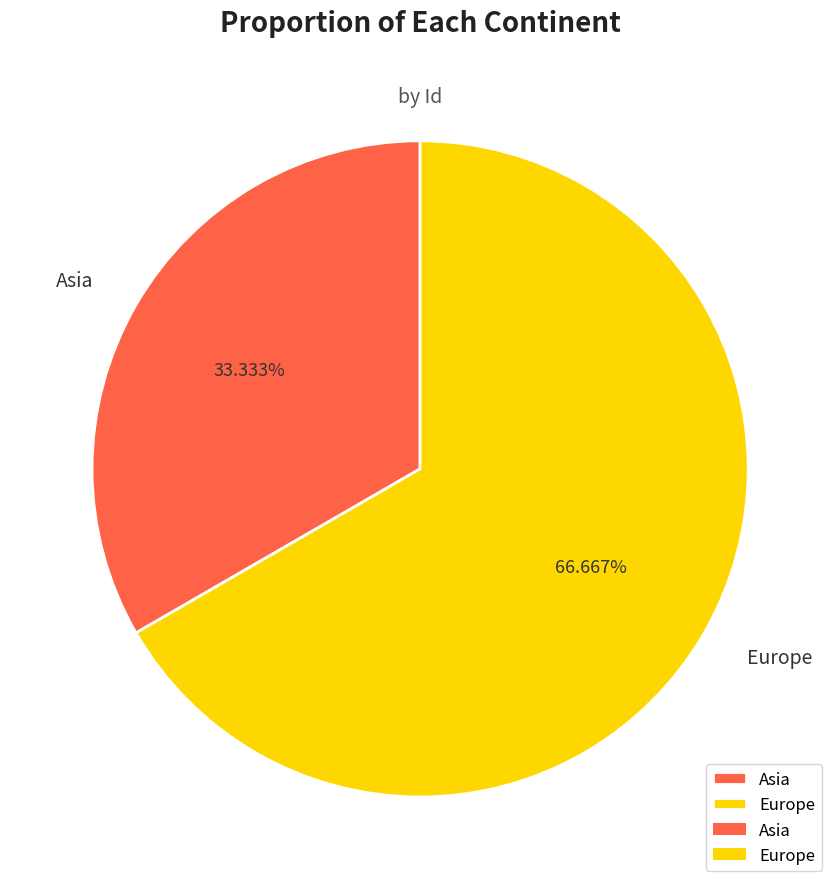

To the nearest percent, what is the average slice percentage?

50%